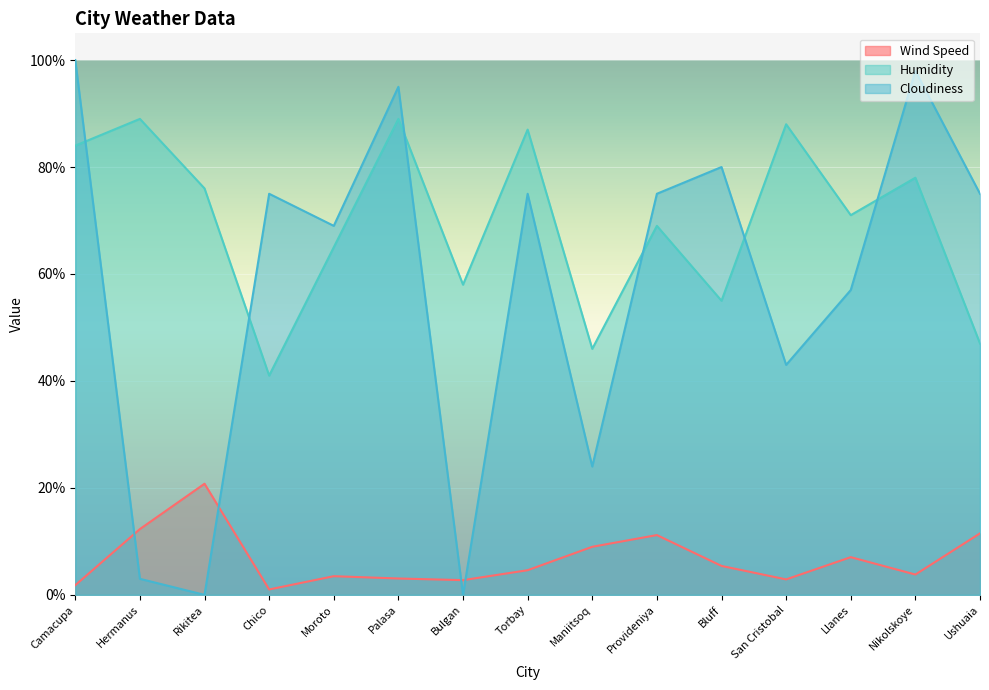

What is the difference between the maximum and minimum values in the Wind Speed series?

19.8